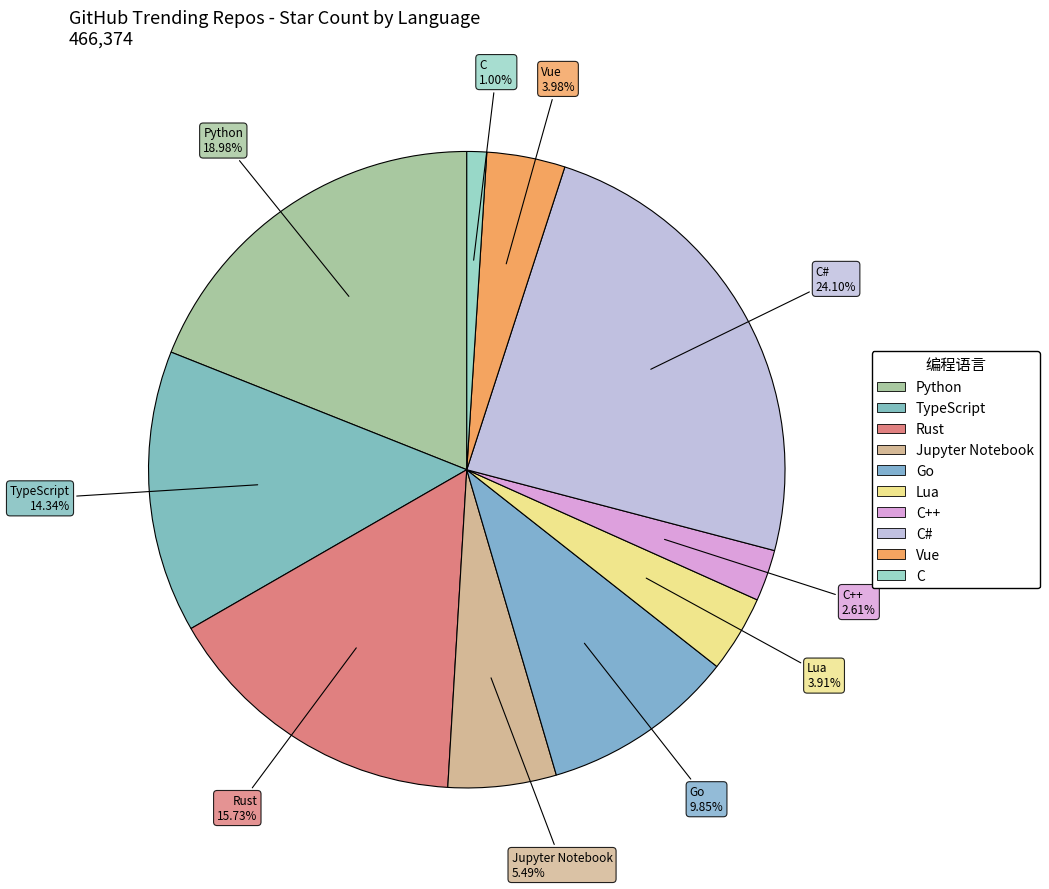

Which category has the biggest portion of the pie?

C#